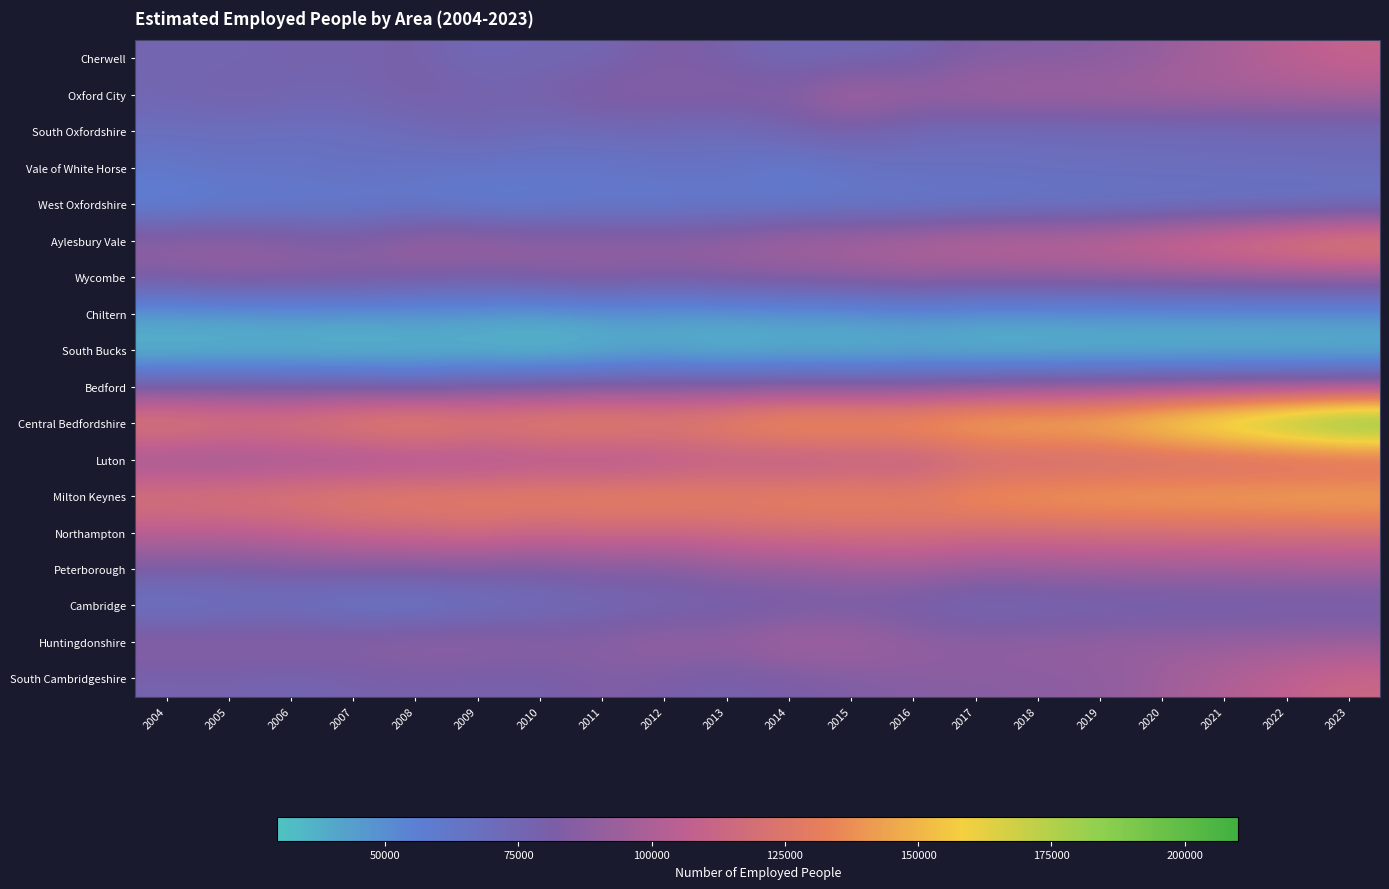

What is the smallest value displayed?

29800